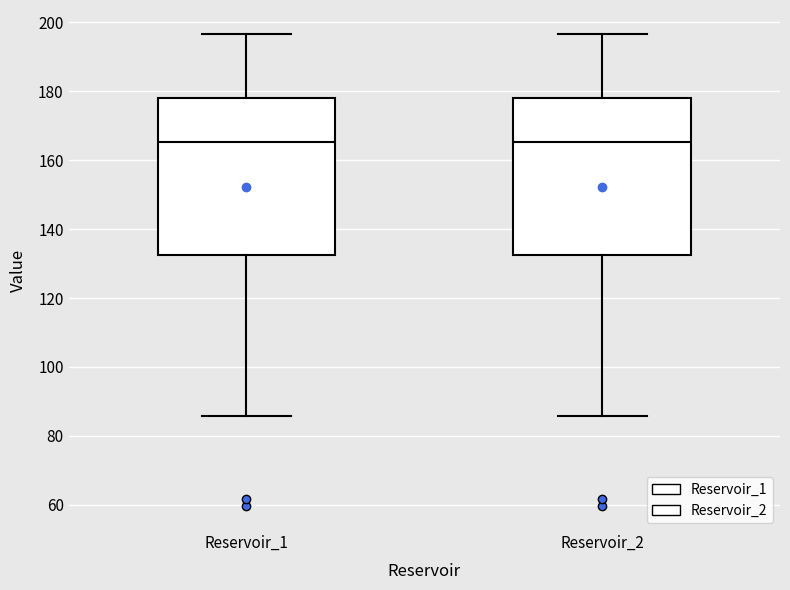

Reading left to right, transcribe this box plot: for each box, give where its median line is, the range the box spans, and where its two whiskers end, as read against the y-axis. The values are not printed on the chart, so give them approximately, as read against the axis.

Reservoir_1: median 166, box 132 to 178, whiskers 86 to 196
Reservoir_2: median 166, box 132 to 178, whiskers 86 to 196